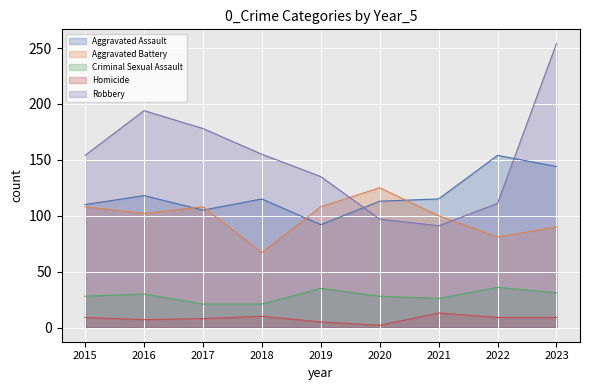

At 2017, list the series in order from smallest to largest.

Homicide, Criminal Sexual Assault, Aggravated Assault, Aggravated Battery, Robbery